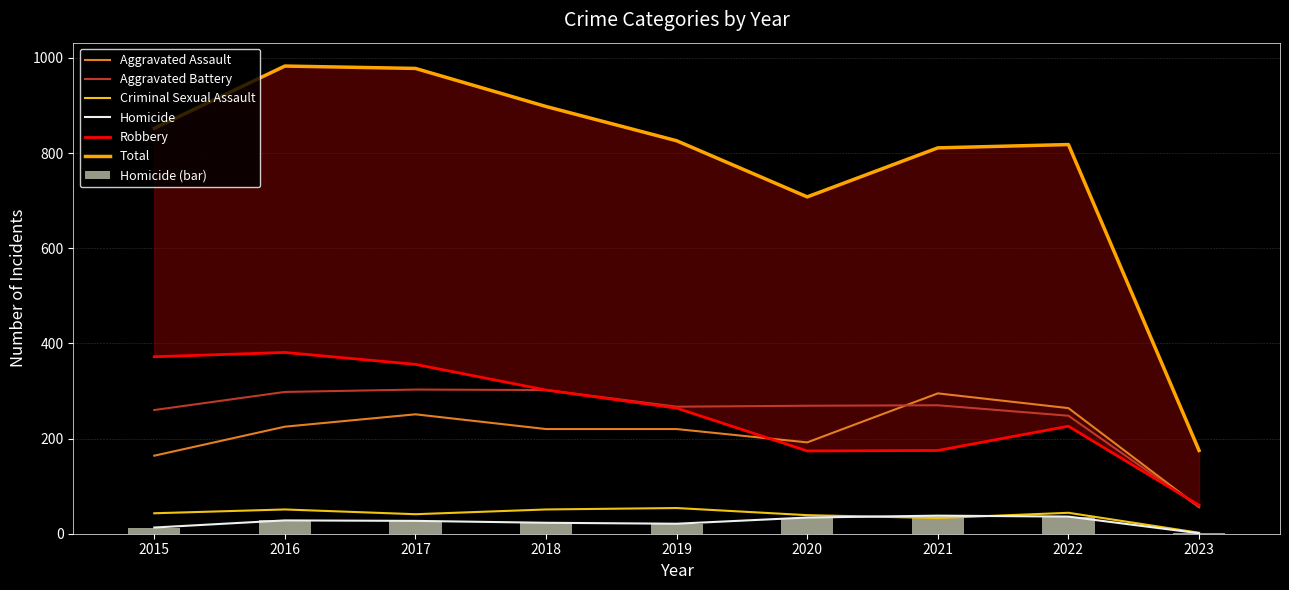

What is the sum of all Total values?

7049